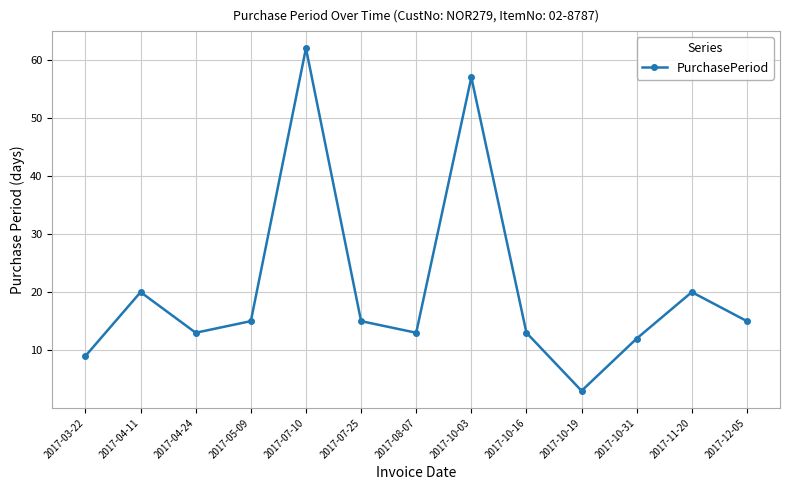

Does the chart display data point markers on the line(s)?

Yes